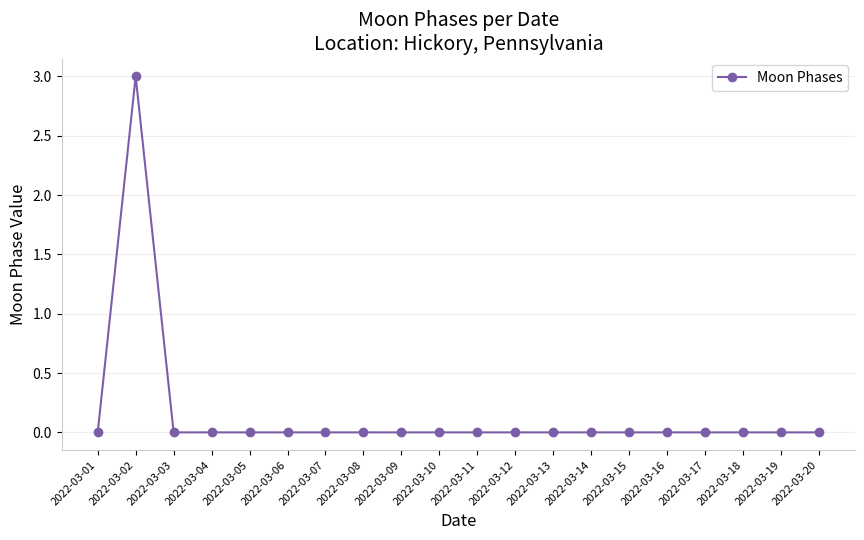

Is it true that the value at 2022-03-13 is -1?

False